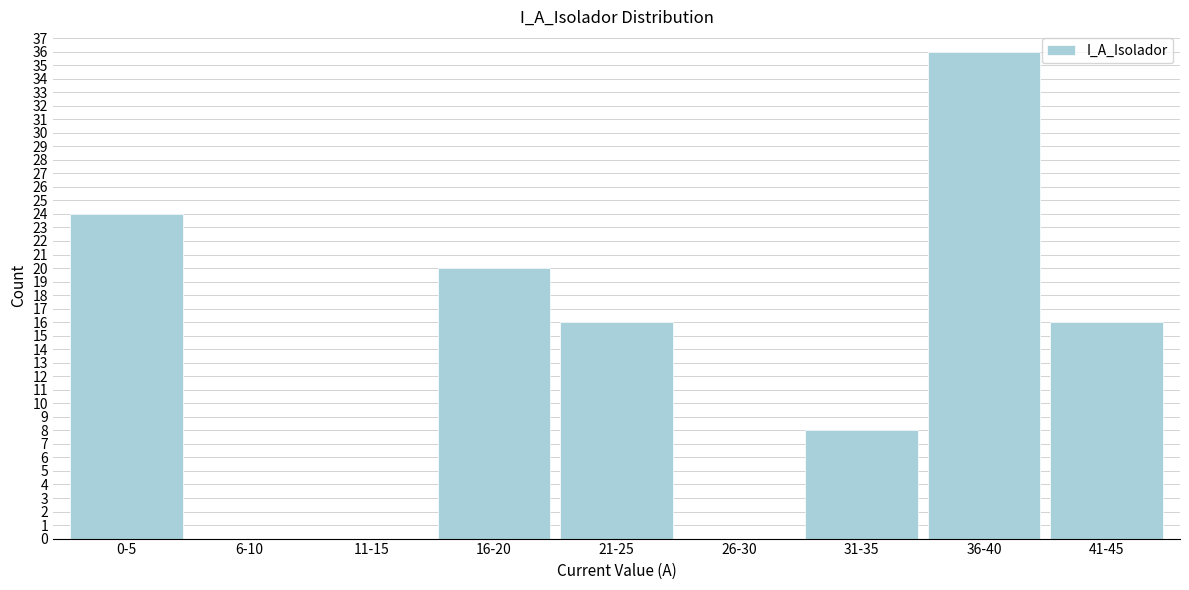

Reading right to left, extract all data points from this chart.

41-45=16	36-40=36	31-35=8	26-30=0	21-25=16	16-20=20	11-15=0	6-10=0	0-5=24